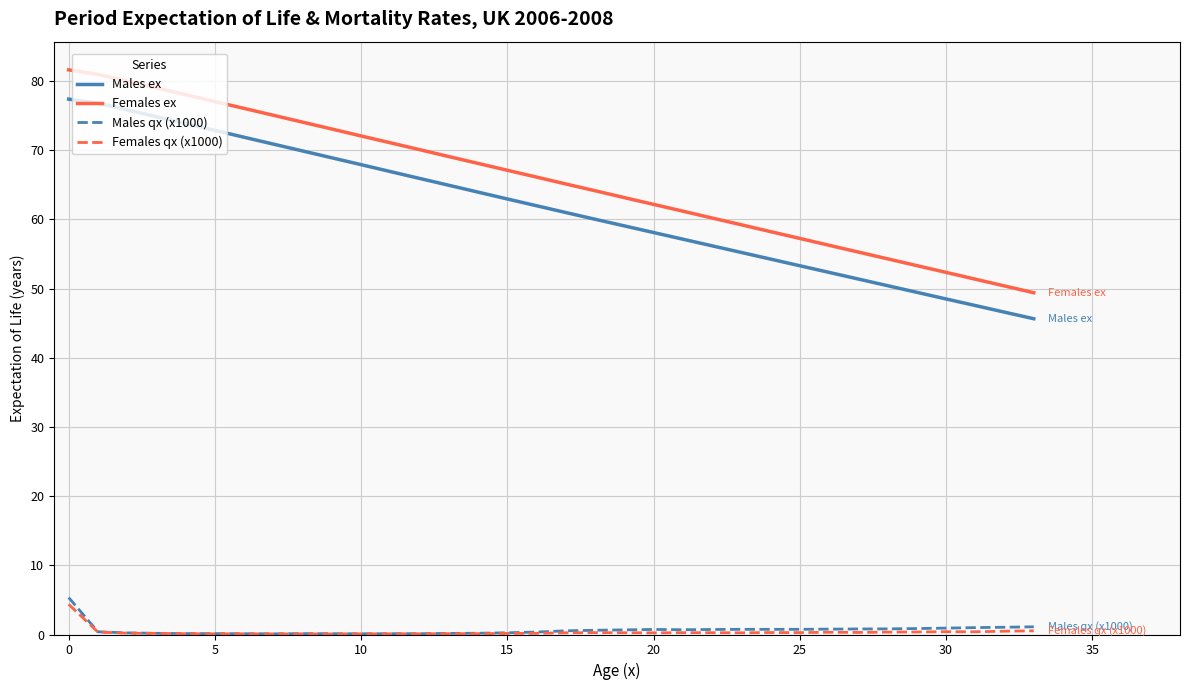

What is the greatest value displayed?

81.6